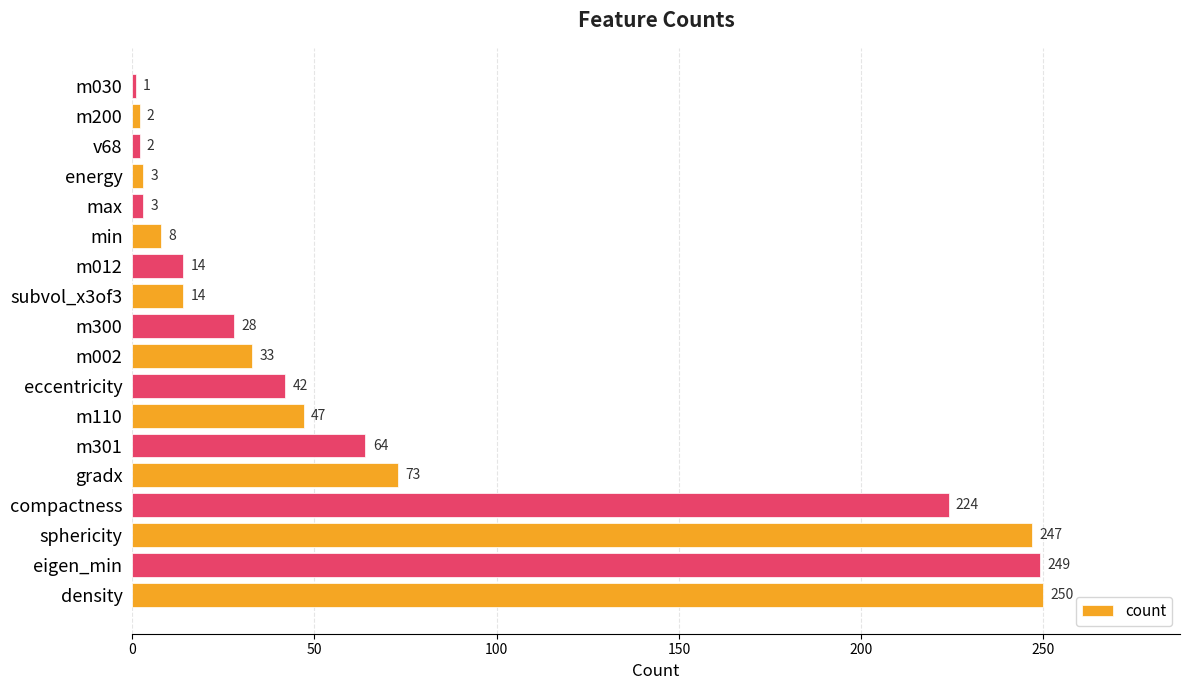

Reading bottom to top, what are all the values shown in this chart?

250	249	247	224	73	64	47	42	33	28	14	14	8	3	3	2	2	1